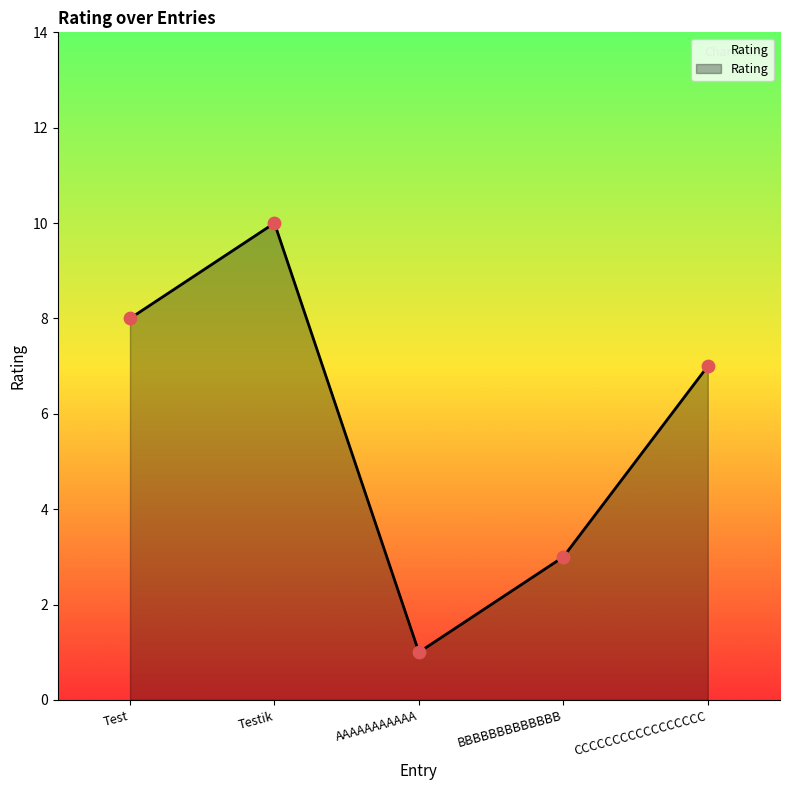

What is the ratio of the value at AAAAAAAAAAA to the value at Testik?

0.1